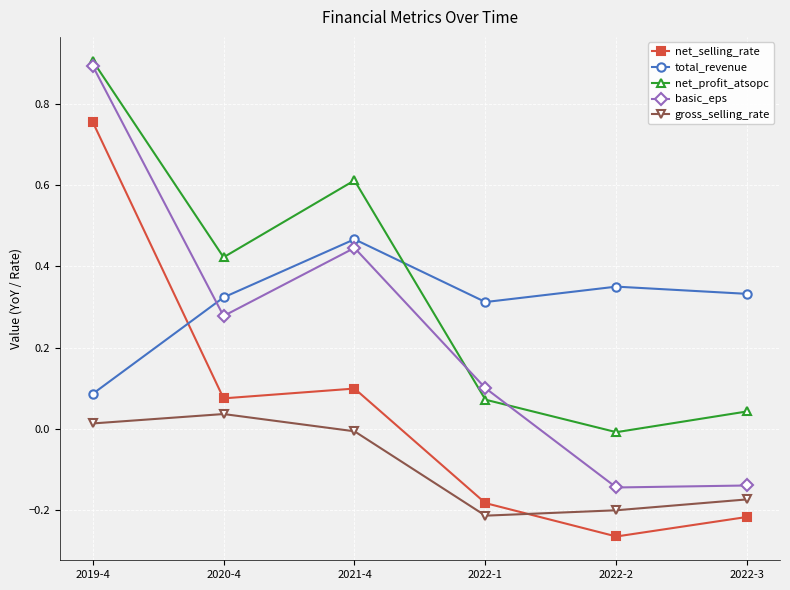

Which series changed the most between 2021-4 and 2022-1?

net_profit_atsopc